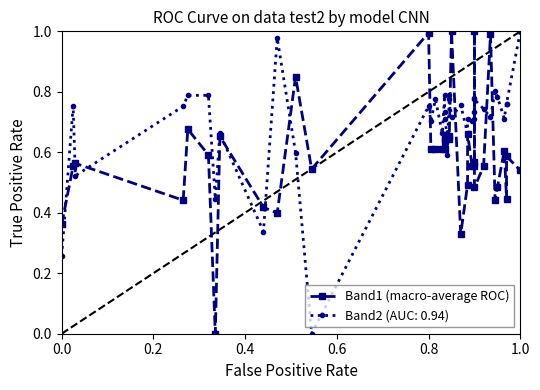

True or false: the data shows 0.7 at 37.

False